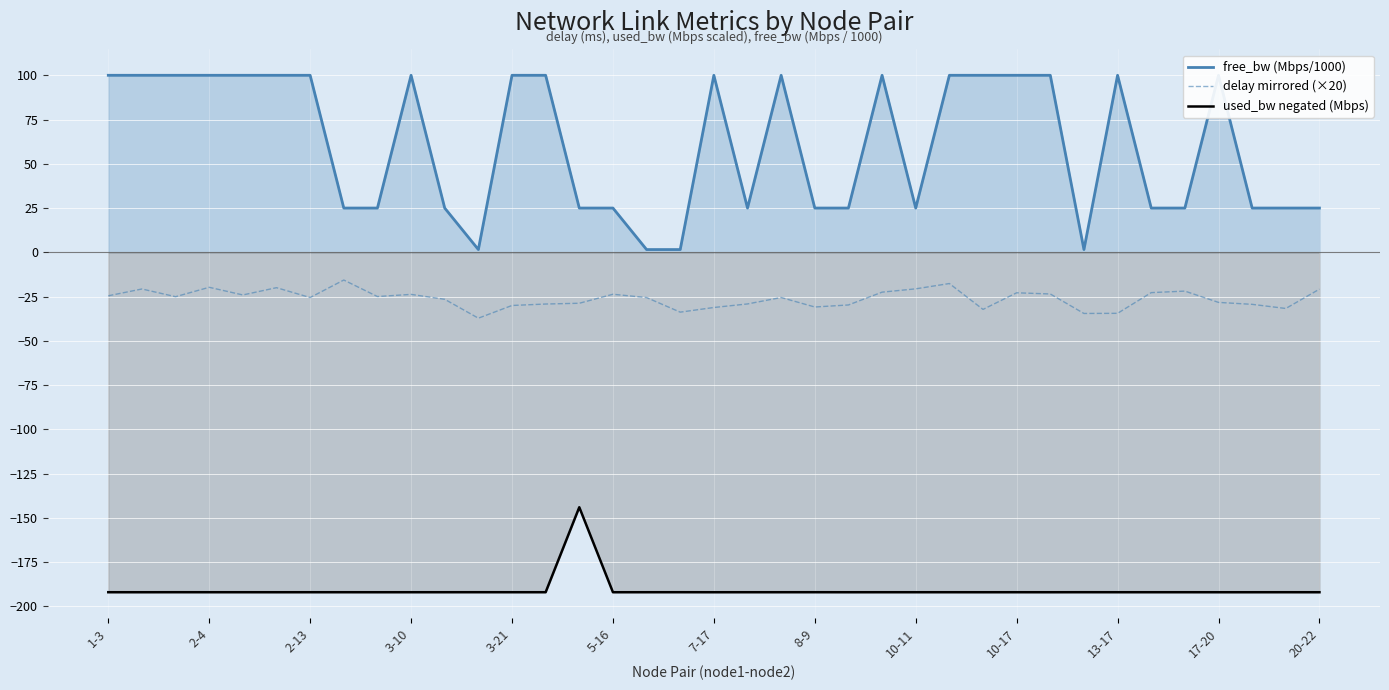

What is the total value across all series at 8-9?

-197.9